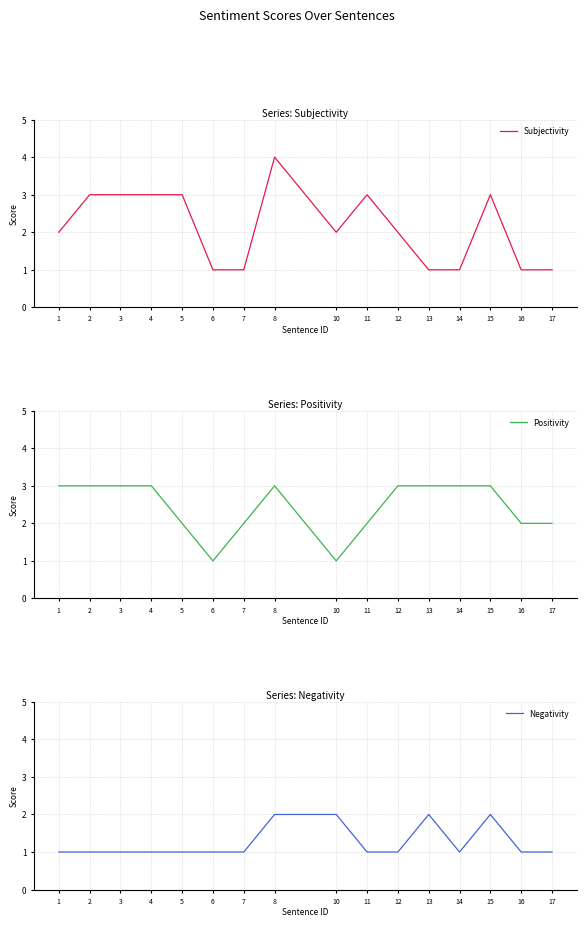

True or false: Subjectivity and Negativity intersect in this chart.

True